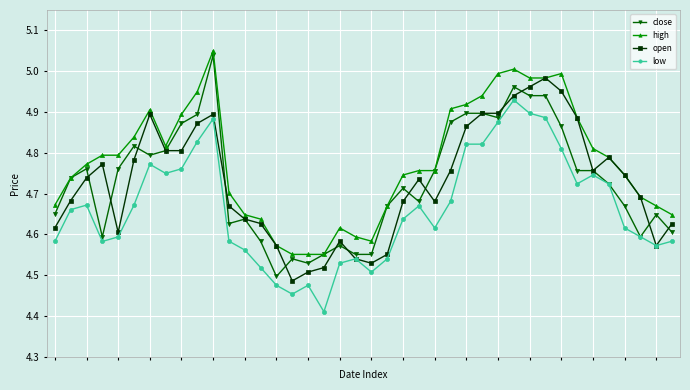

True or false: close has more than 0 points higher than both neighbors.

True